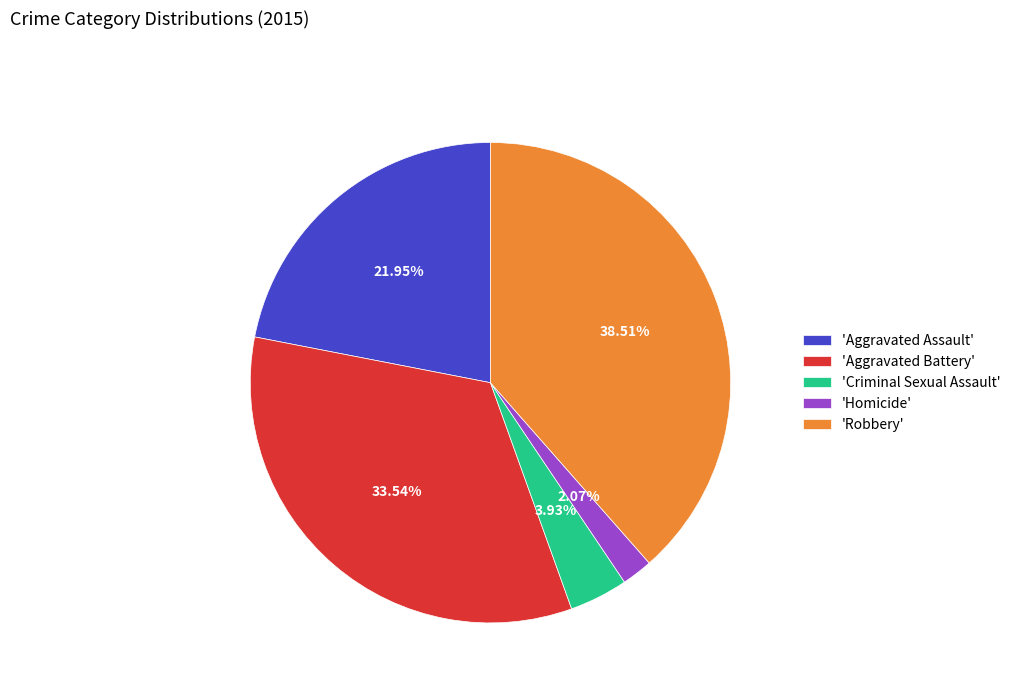

What is the smallest slice in the pie chart?

'Homicide'